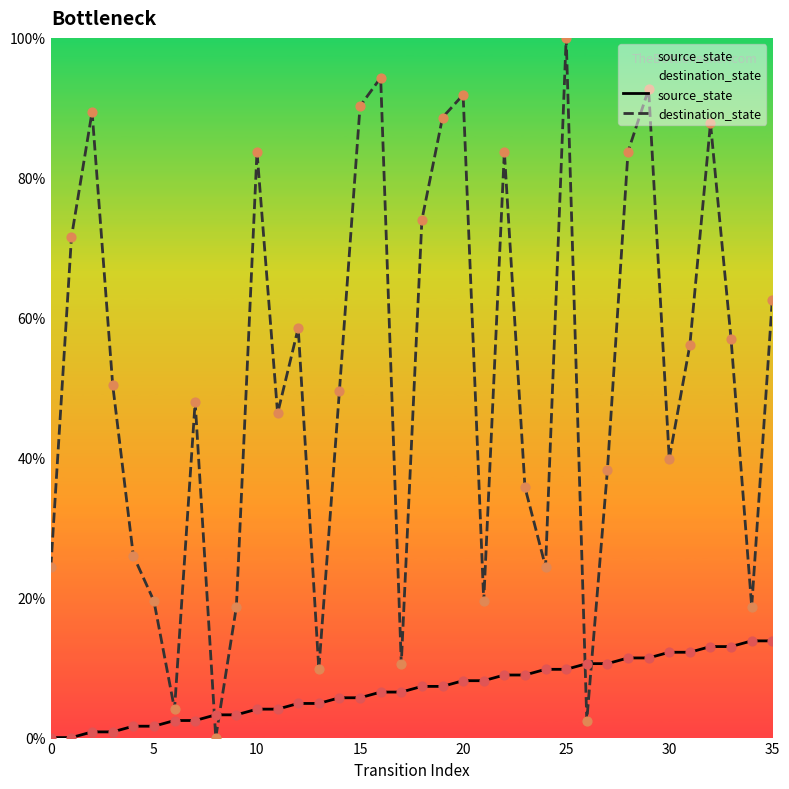

What are all the series names shown in the legend?

source_state, destination_state